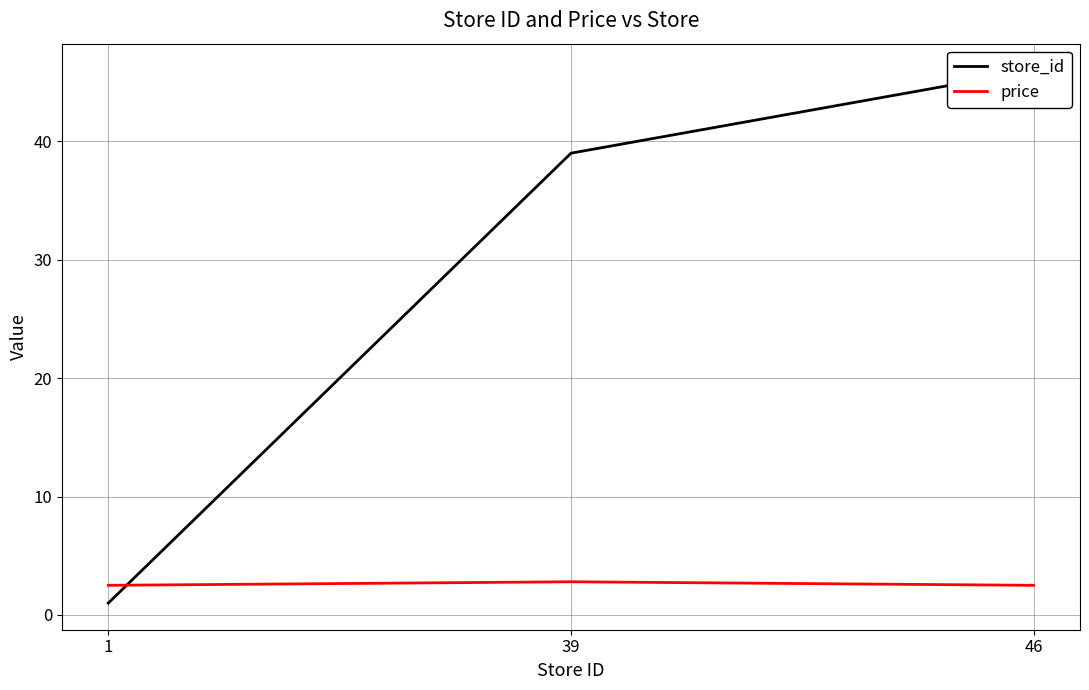

What is the value of the store_id point at the 3rd from the left?

46.0